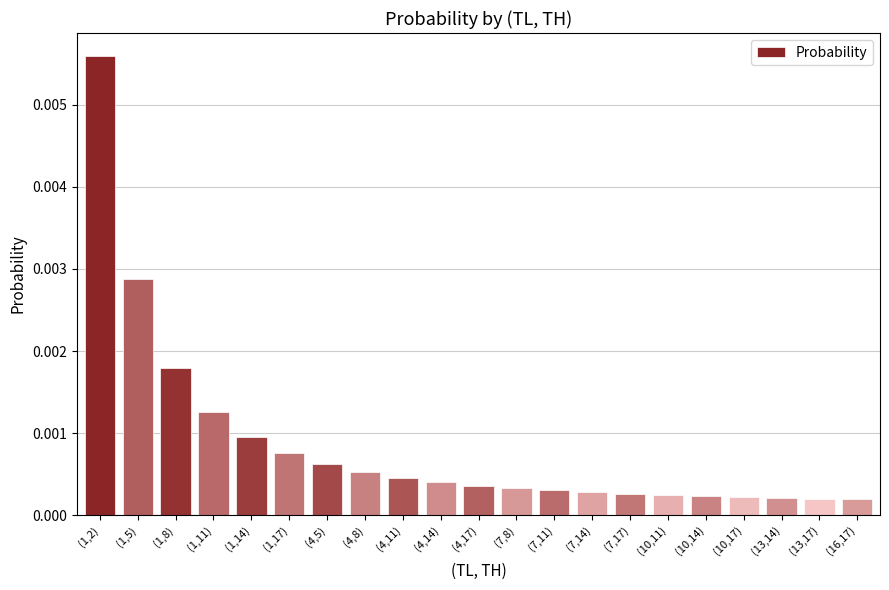

Between (1,14) and (4,17), which is larger?

(1,14)